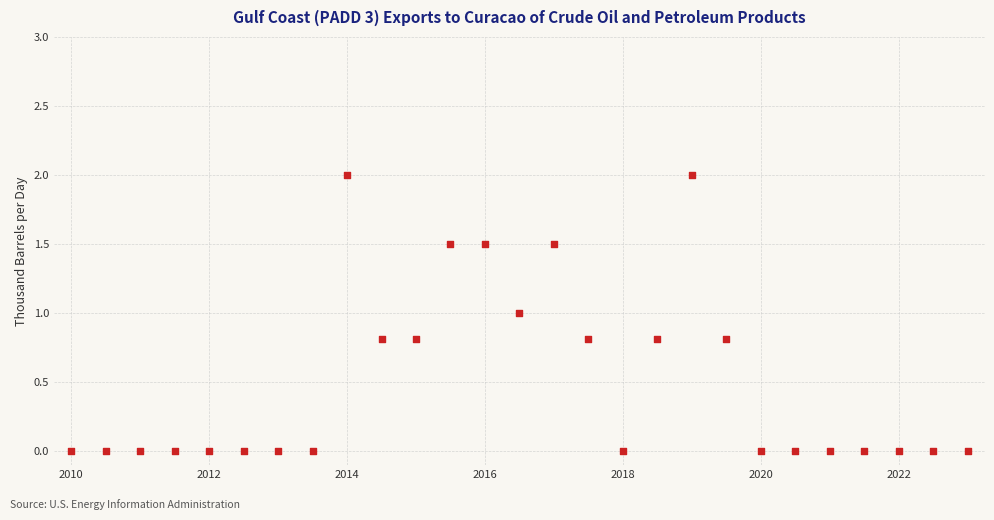

What is the range of Y values (max minus min)?

2.0